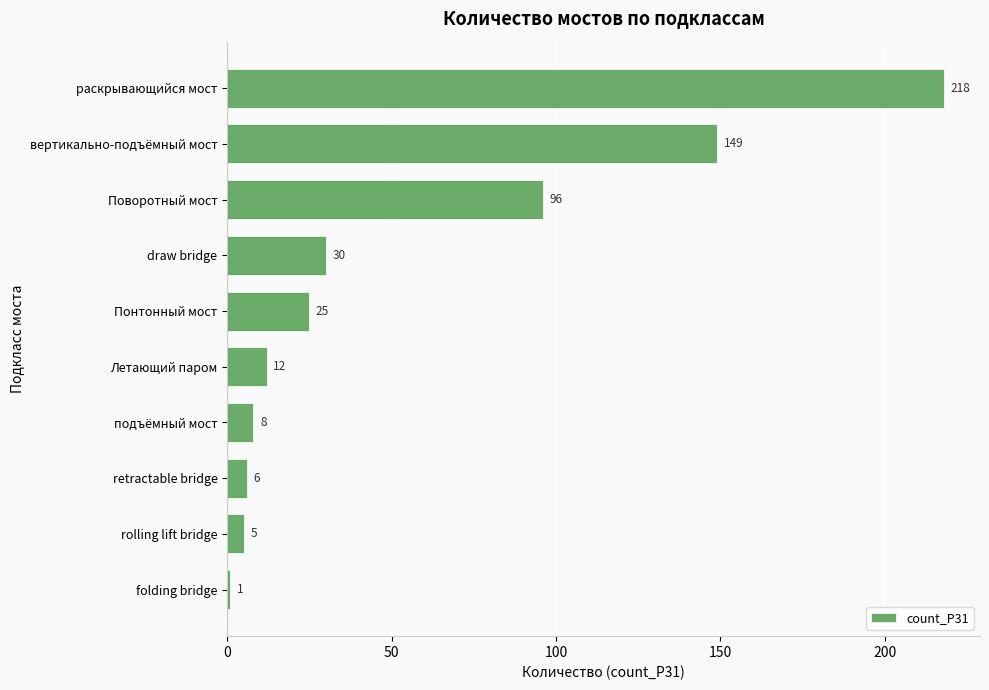

List the labels in order of value, largest first.

раскрывающийся мост, вертикально-подъёмный мост, Поворотный мост, draw bridge, Понтонный мост, Летающий паром, подъёмный мост, retractable bridge, rolling lift bridge, folding bridge